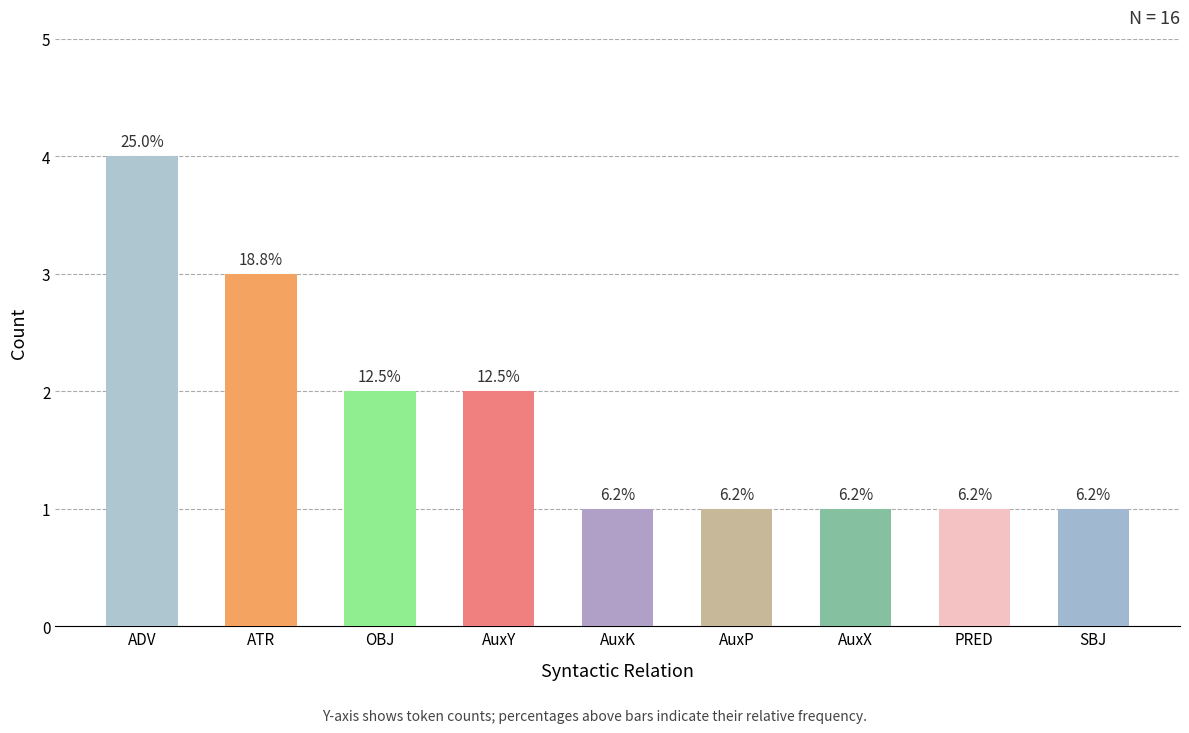

Read the value at AuxP.

1